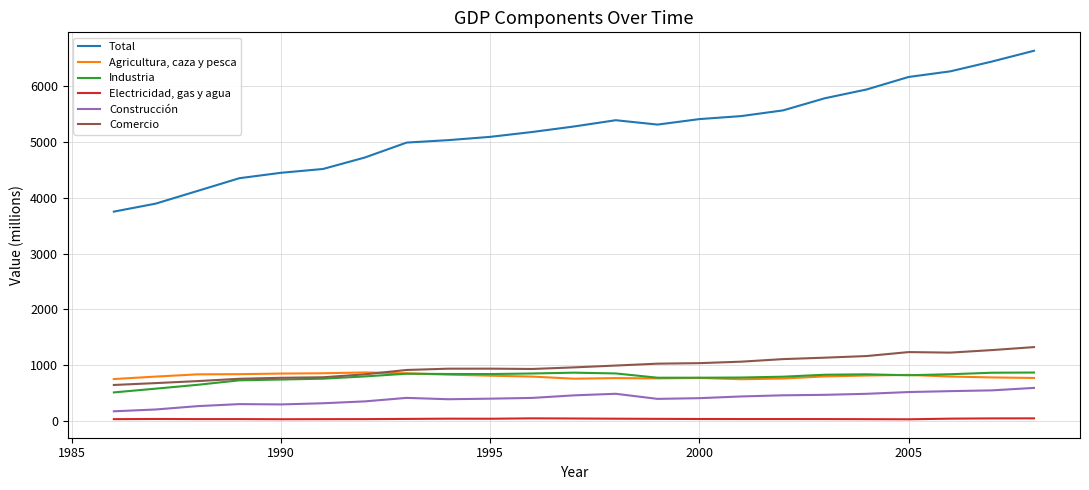

True or false: Industria and Construcción intersect in this chart.

False